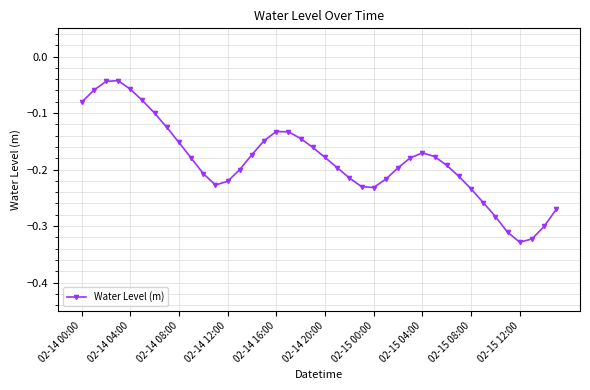

What is the difference between the second highest and minimum values?

0.3